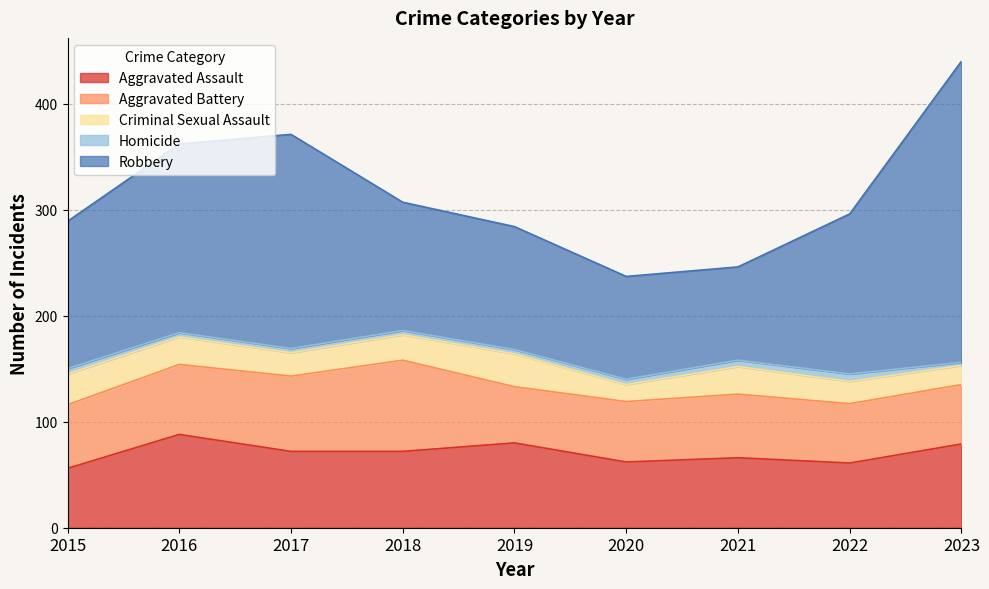

The Criminal Sexual Assault series shows 45 at 2019. True or false?

False